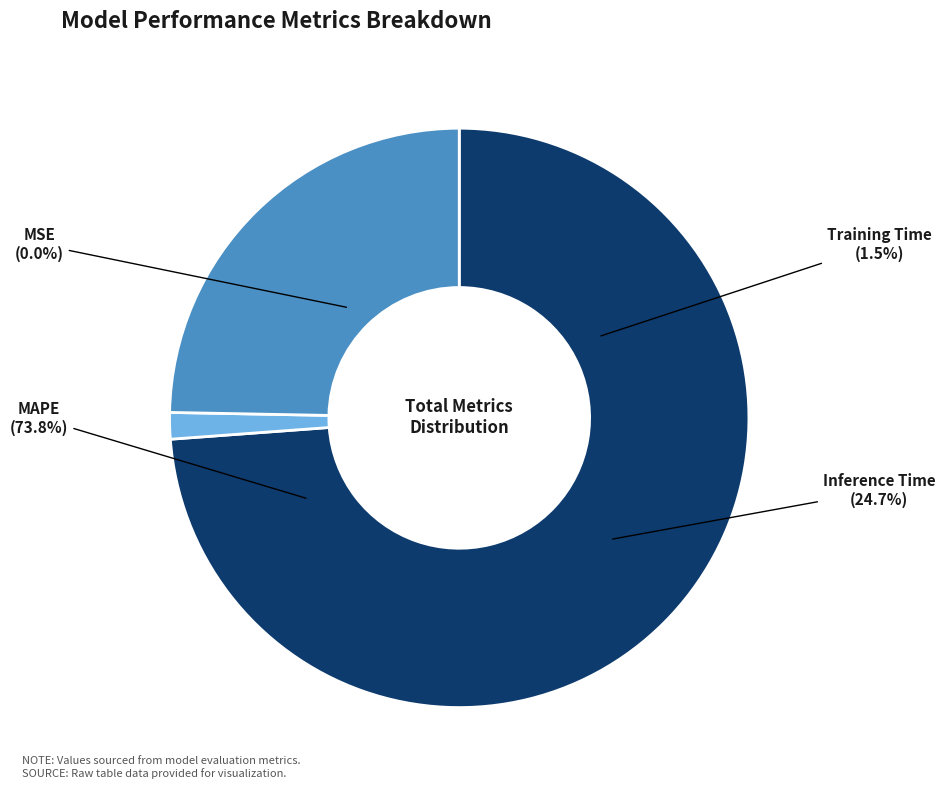

Between MAPE and Inference Time, which is larger?

MAPE